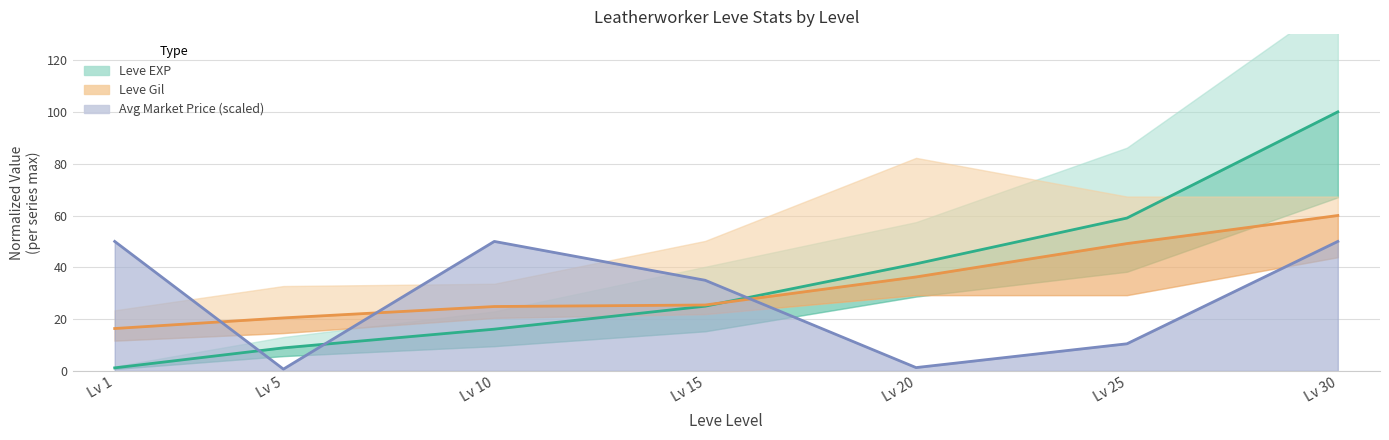

What is the greatest value displayed?

100.0